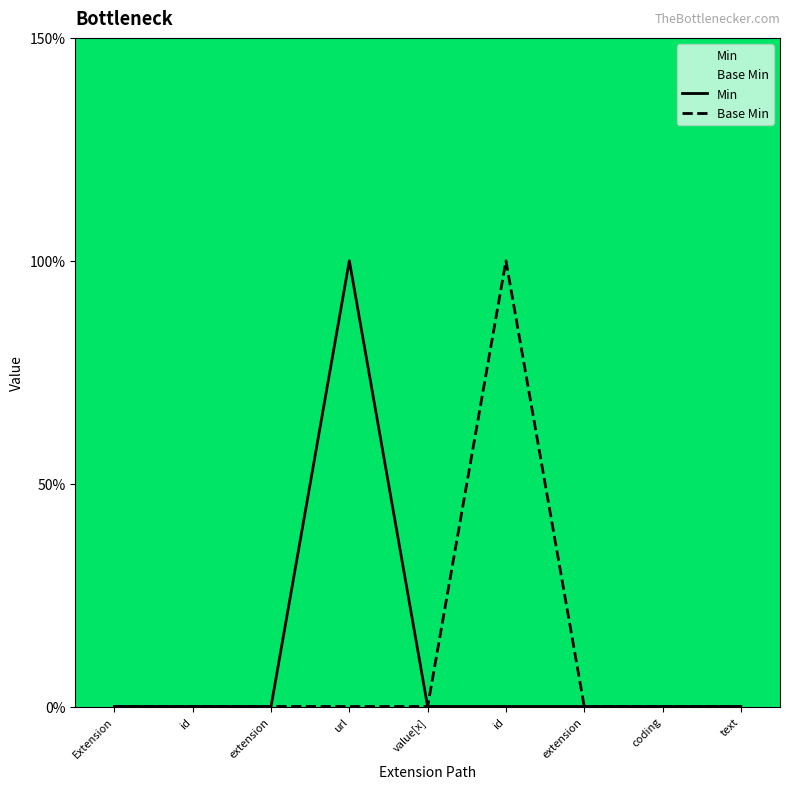

At which category is the sum across all series the highest?

url